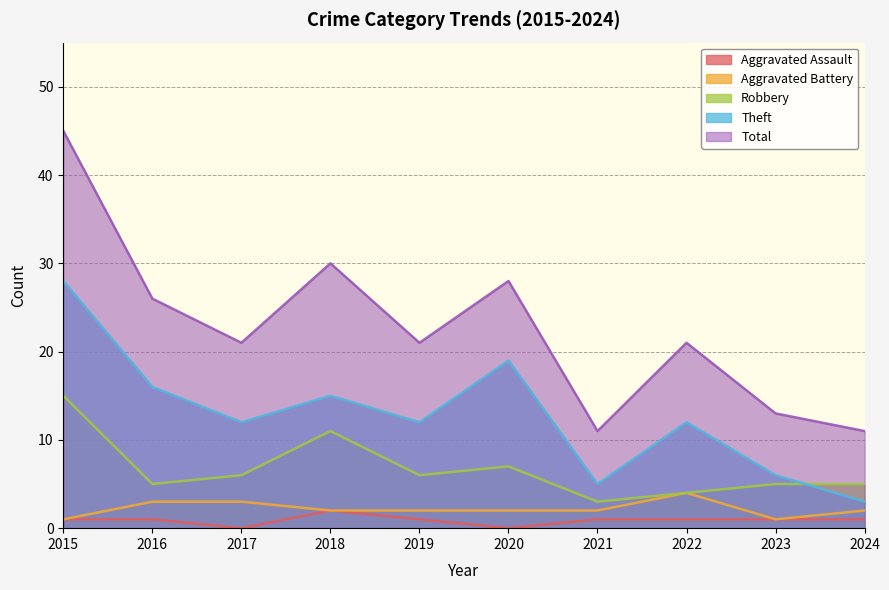

Does the chart display data point markers on the line(s)?

No